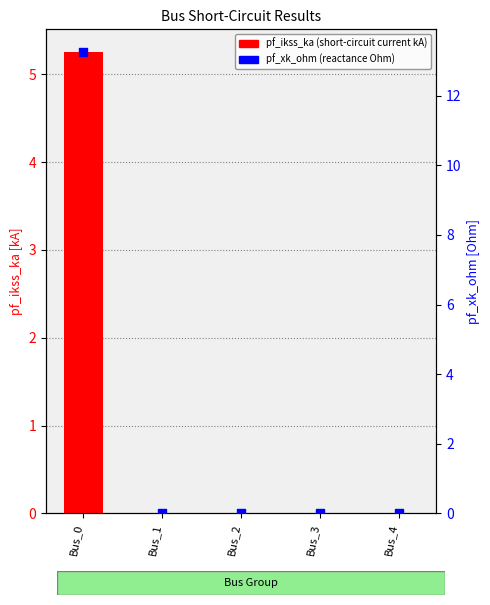

Which series has the largest Y range (max minus min)?

pf_xk_ohm (reactance Ohm)